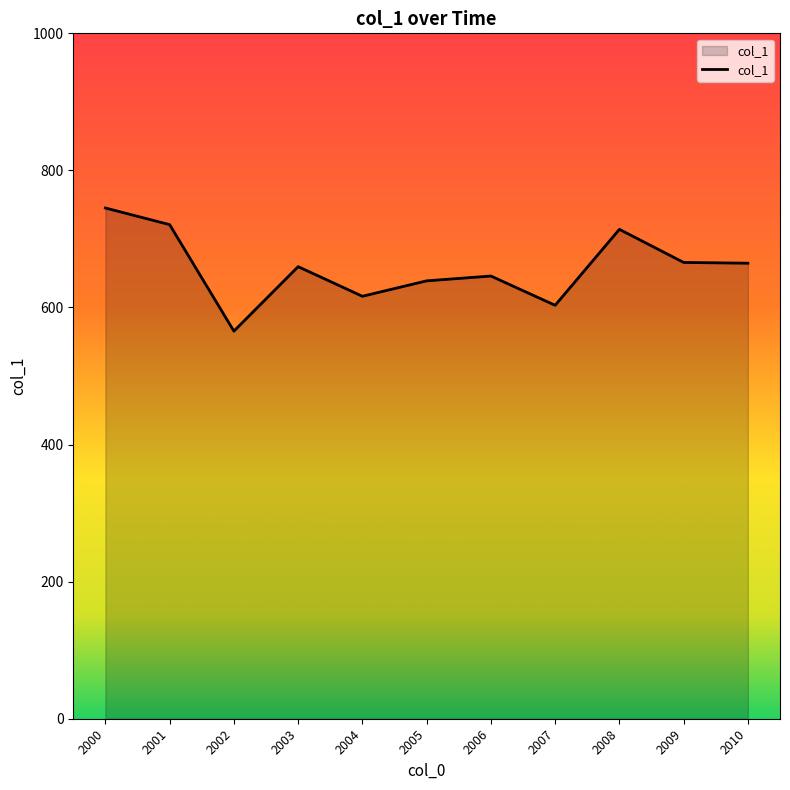

Where is the first local maximum?

2003